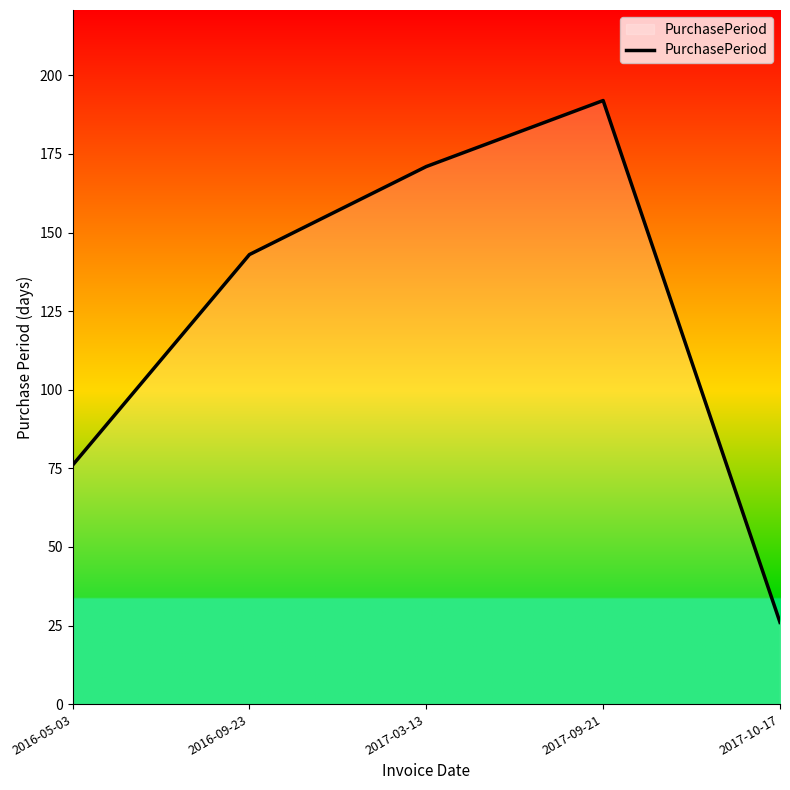

Reading left to right, extract all data points from this chart.

2016-05-03=76	2016-09-23=143	2017-03-13=171	2017-09-21=192	2017-10-17=26